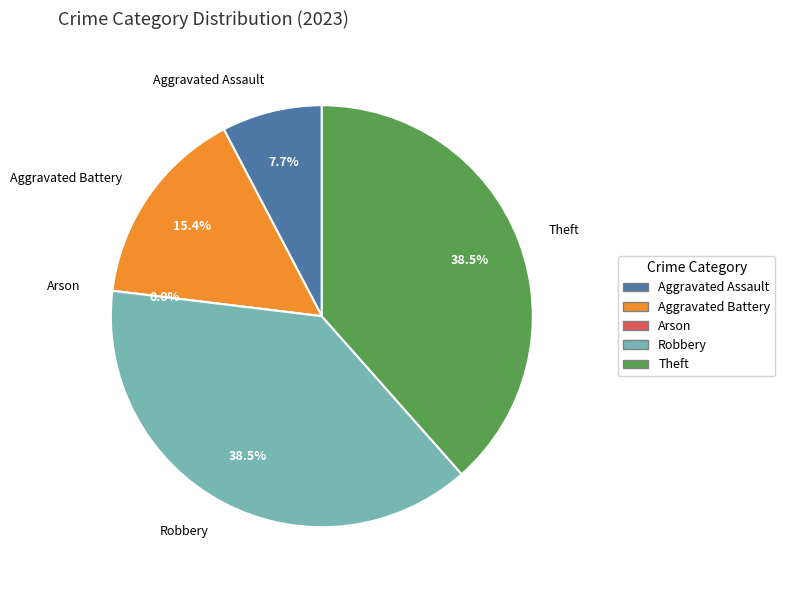

To the nearest percent, what is the combined percentage of Robbery and Aggravated Assault?

46%